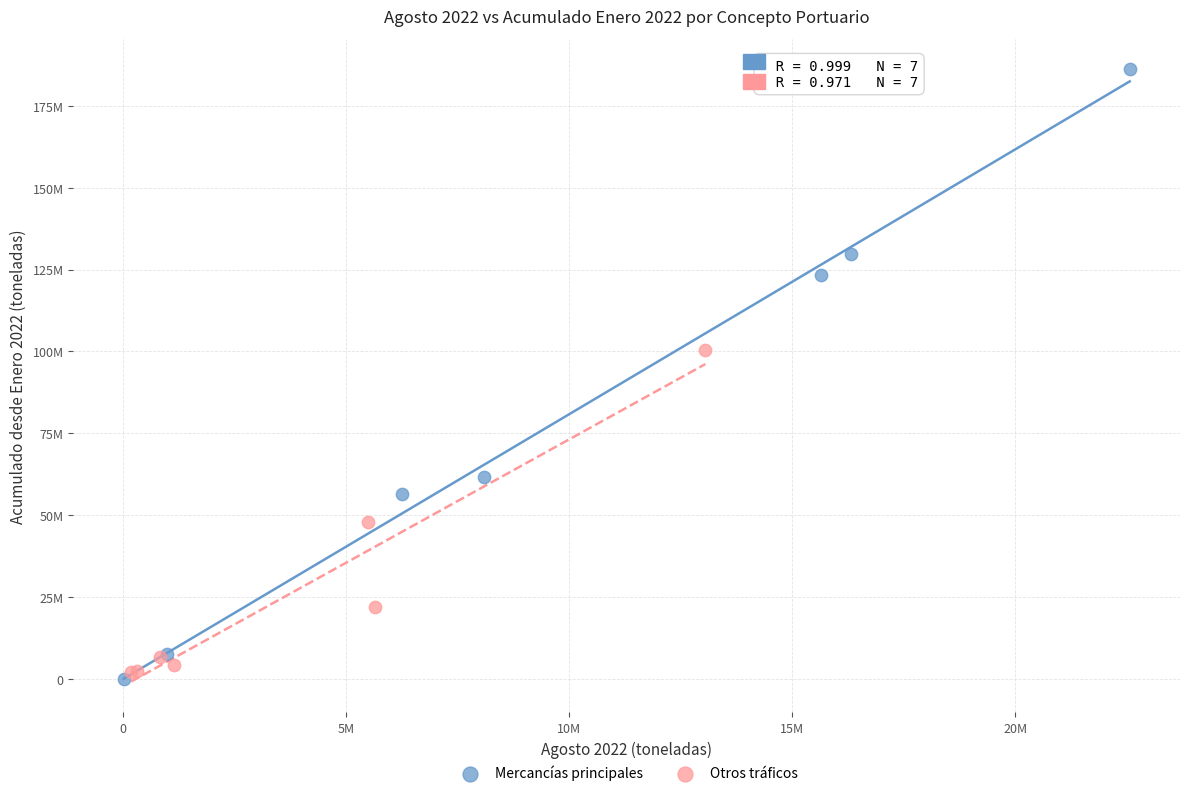

Which series contains the lowest Y value?

Mercancías principales